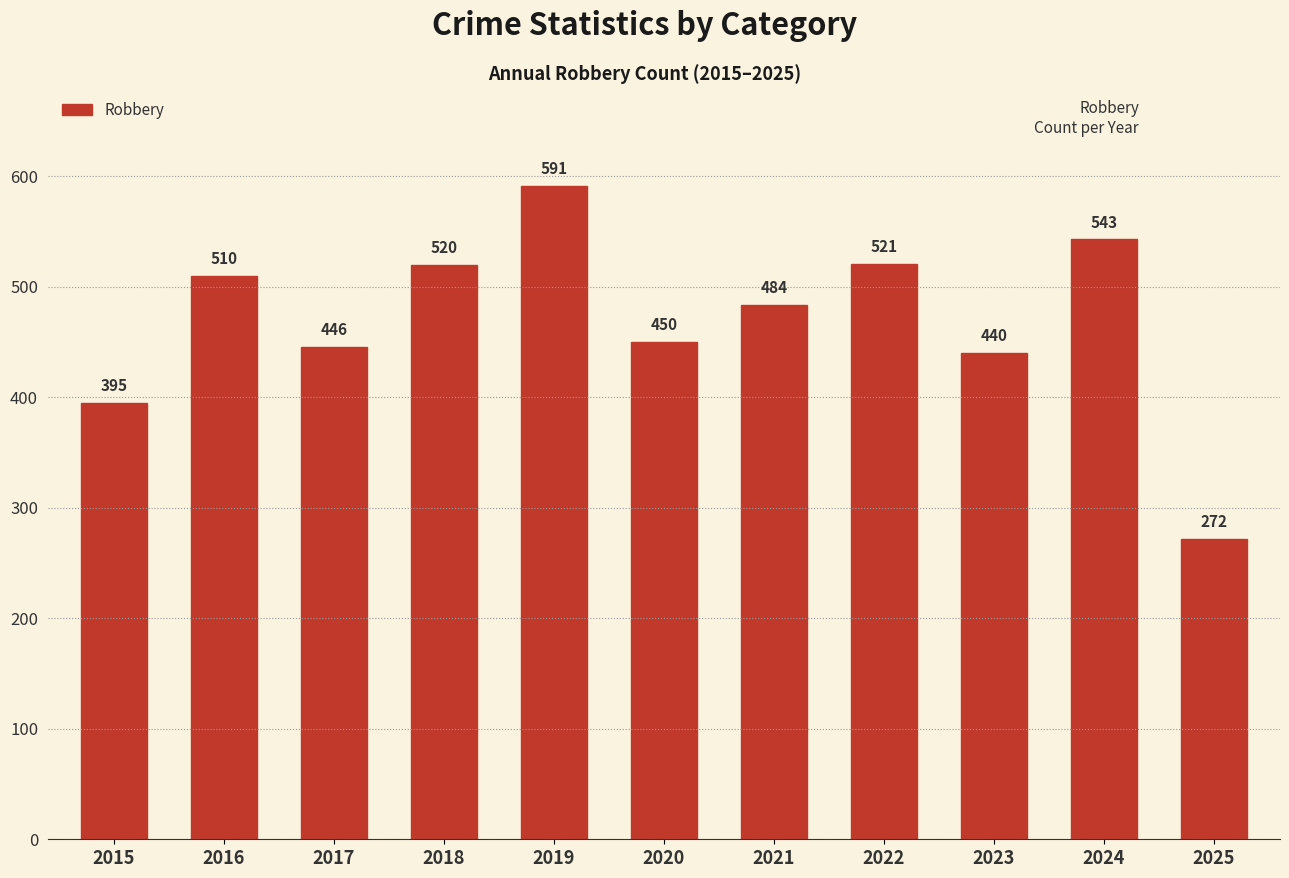

What is the change in value from 2016 to 2019?

+81